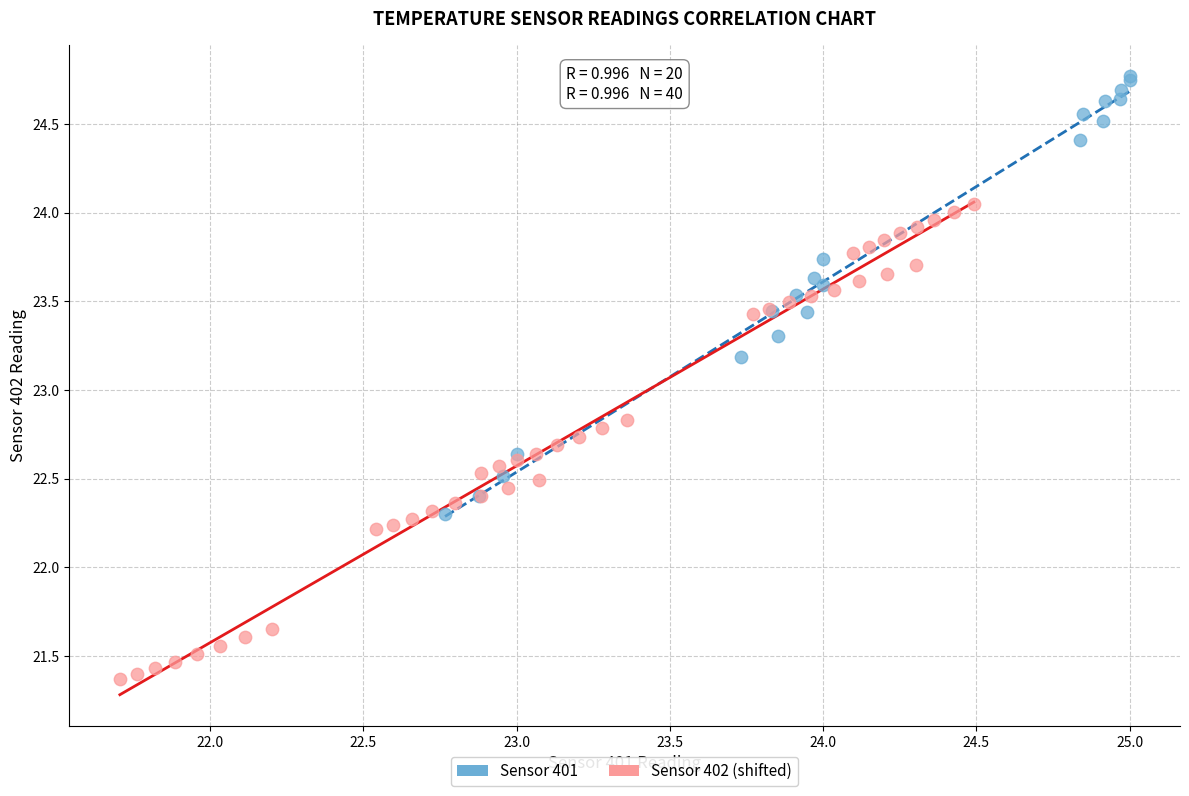

Which series has the widest spread of Y values?

Sensor 402 (shifted)